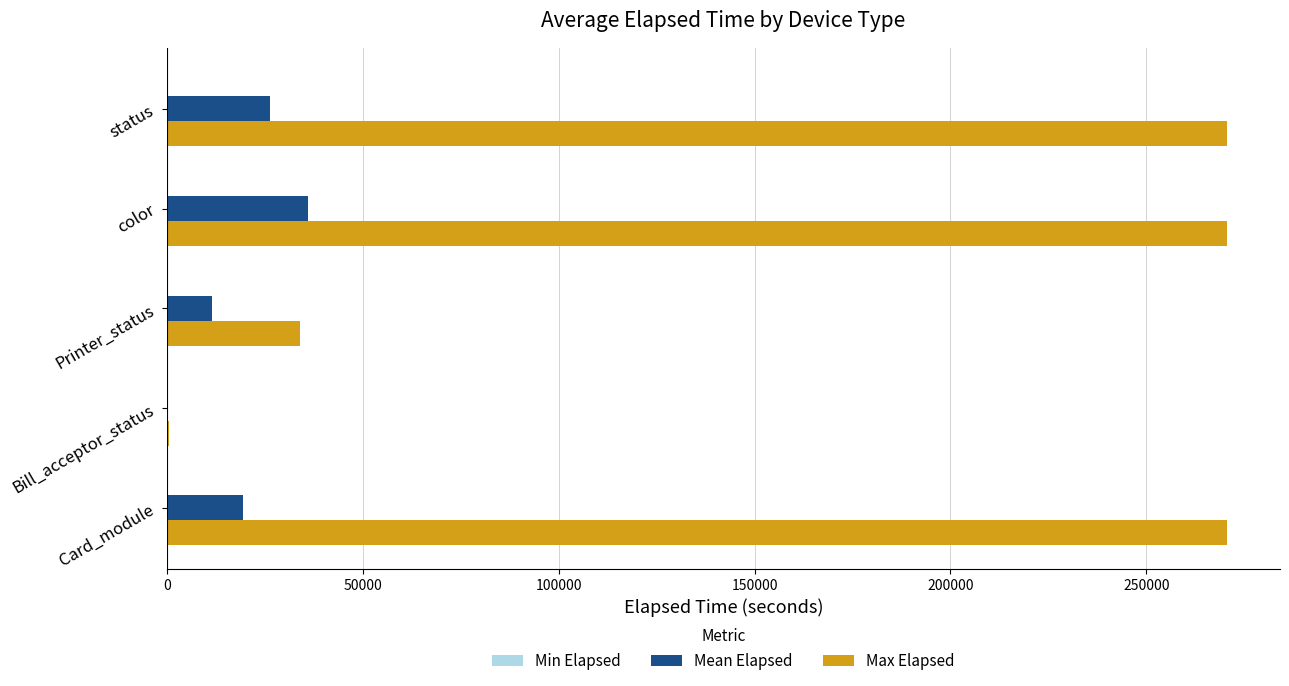

Which series has the largest total across all categories?

Max Elapsed